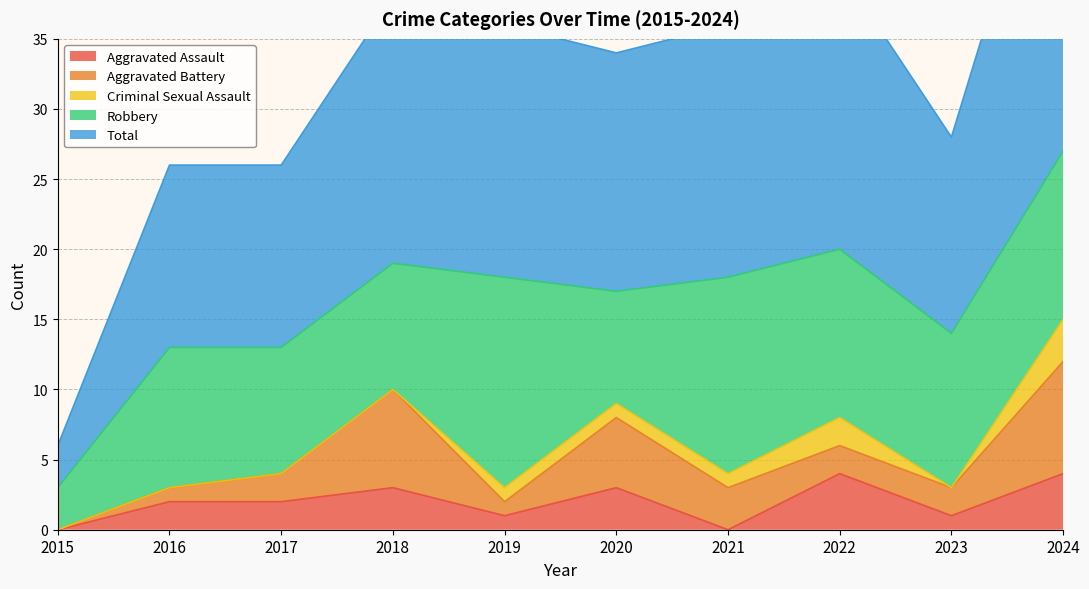

At which category does Criminal Sexual Assault reach its first local peak?

2022